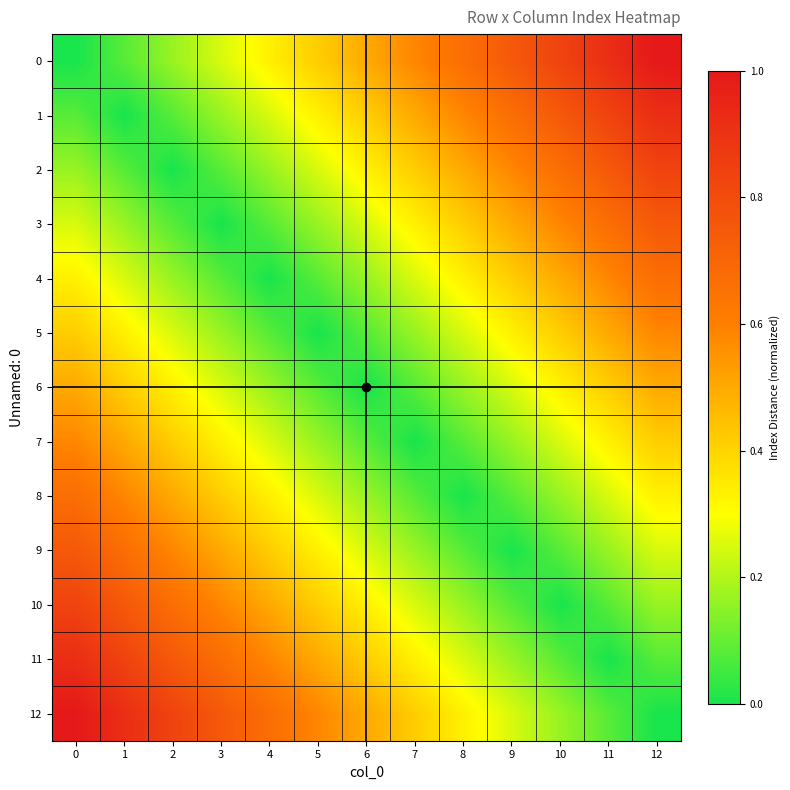

Rank the series by their maximum value, from highest to lowest.

0, 12, 1, 11, 2, 10, 3, 9, 4, 8, 5, 7, 6